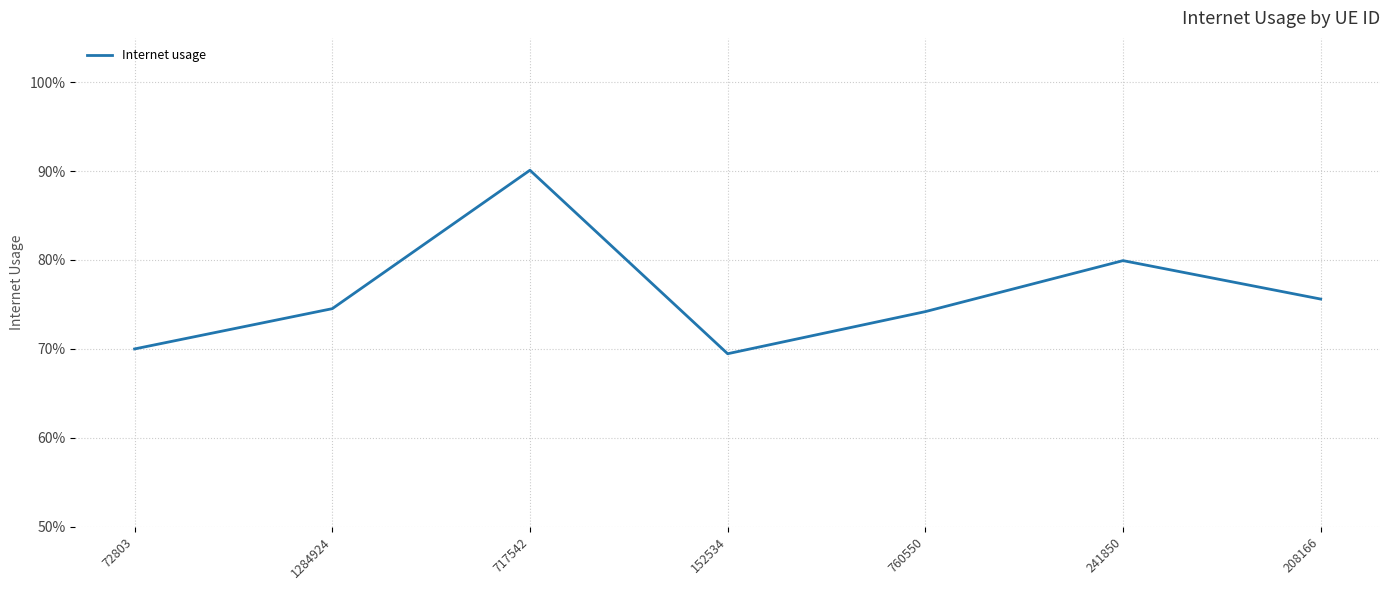

What is the difference between the maximum and minimum values?

0.2